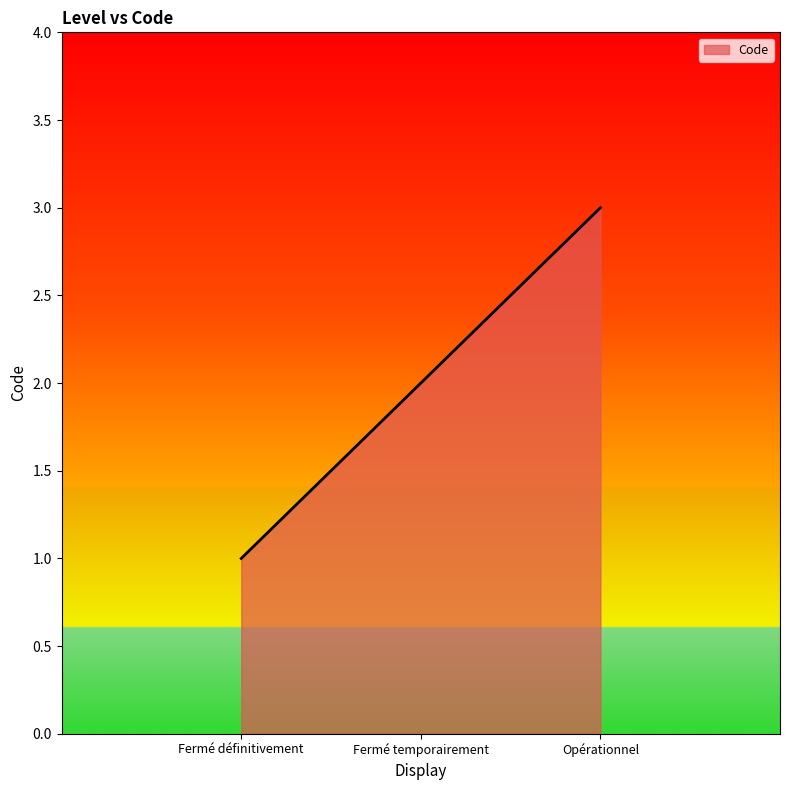

How many values are below 2?

1